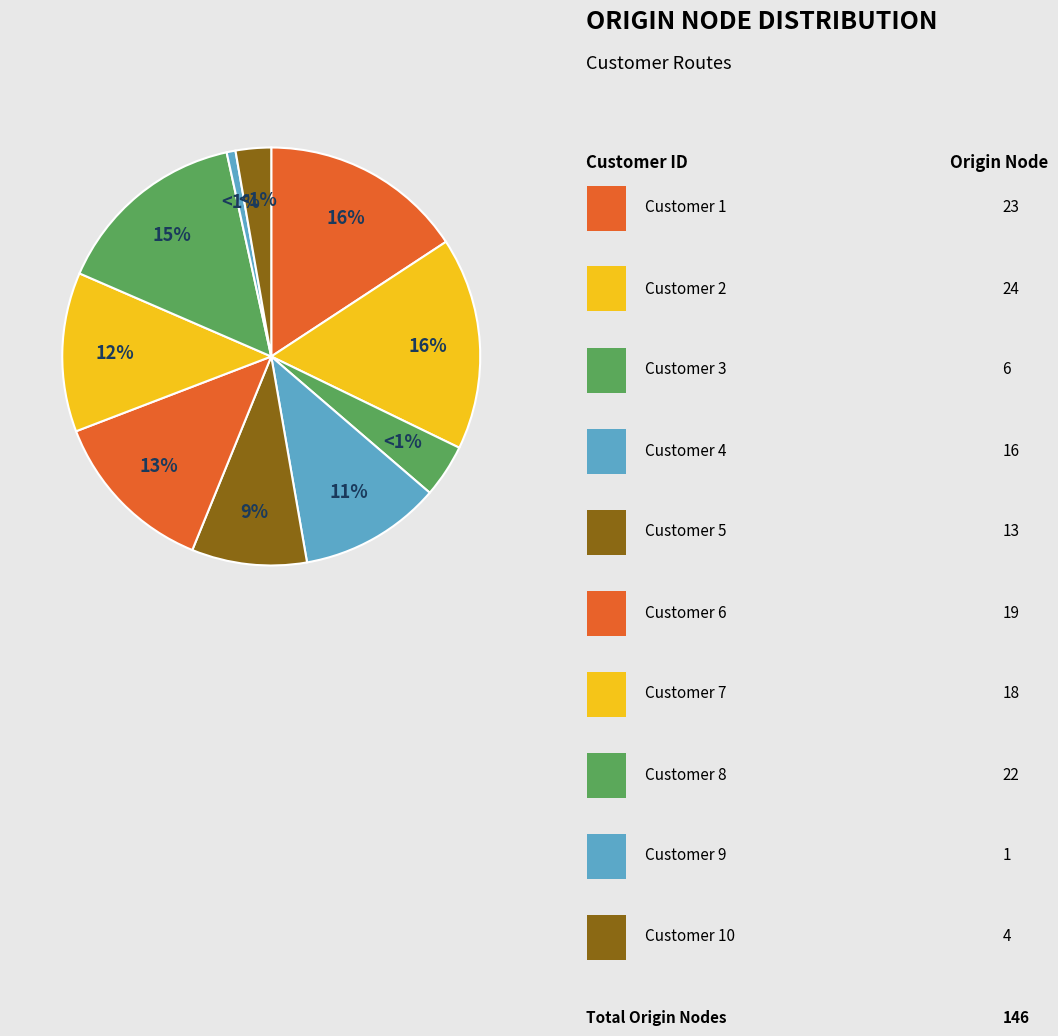

To the nearest percent, what is the difference between the largest and smallest slice percentages?

16%